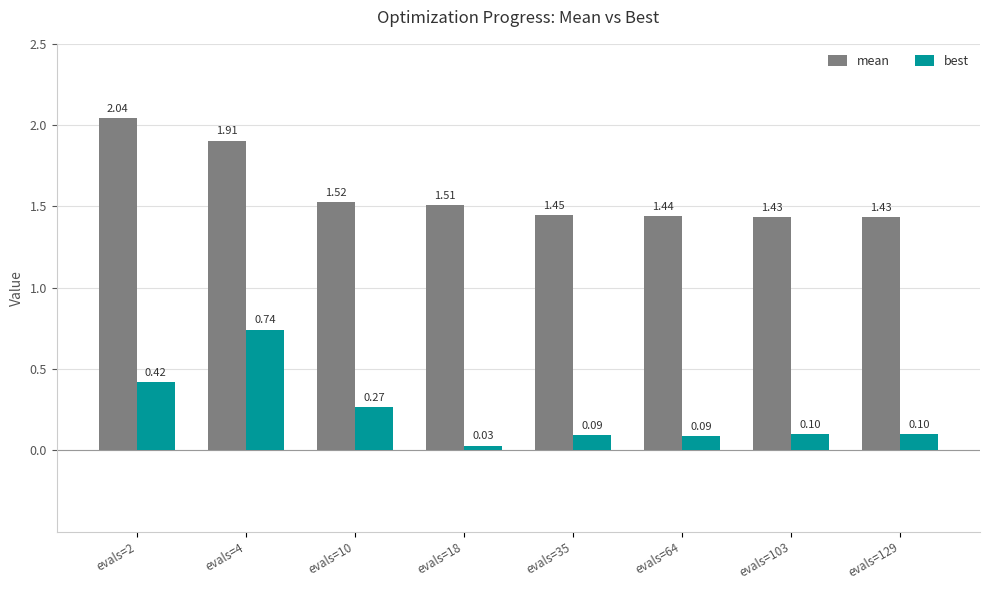

Rank the series at evals=2 from highest to lowest value.

mean, best